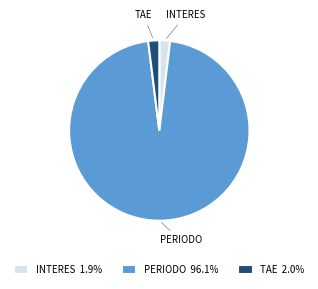

What is the largest slice in the pie chart?

PERIODO